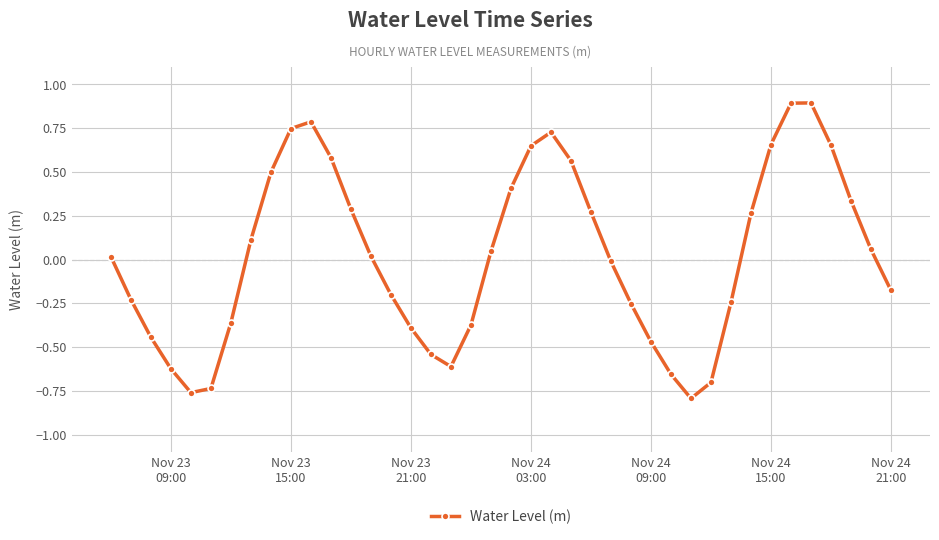

How many points are higher than both their immediate neighbors (excluding endpoints)?

3